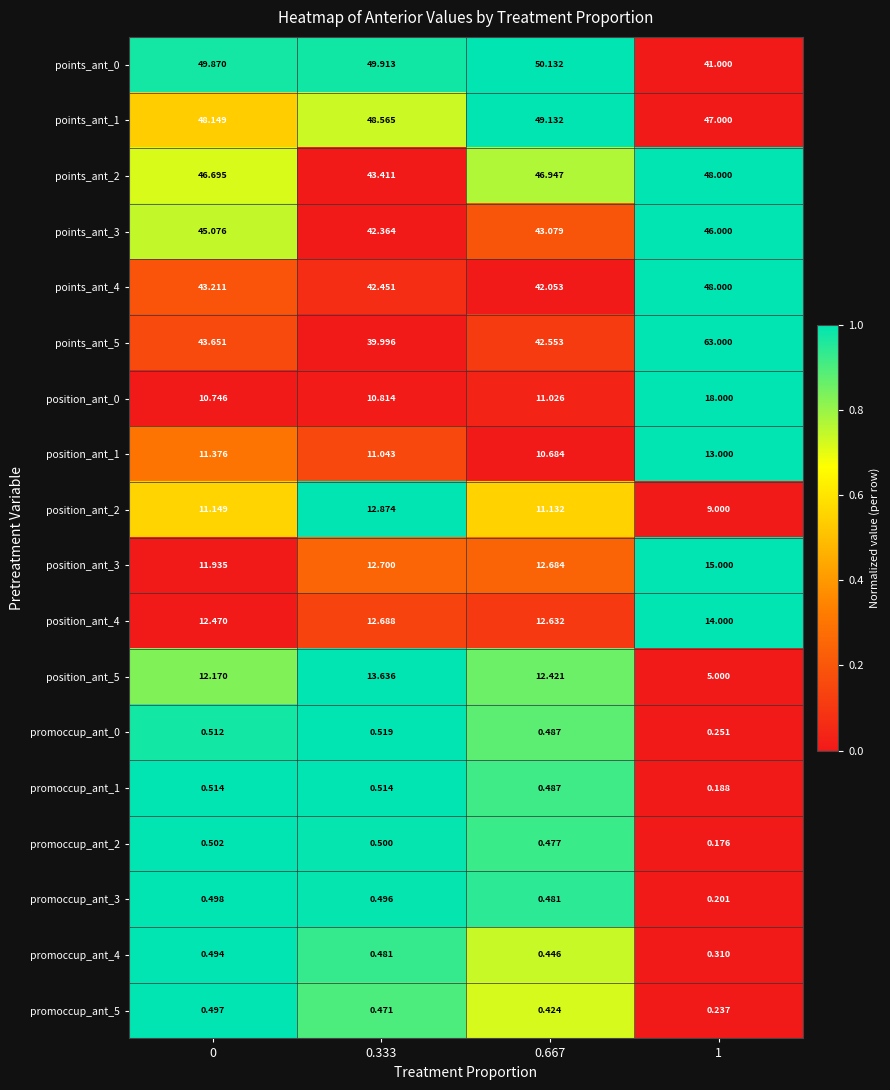

What is the difference between the highest and lowest values at 0.333?

49.4